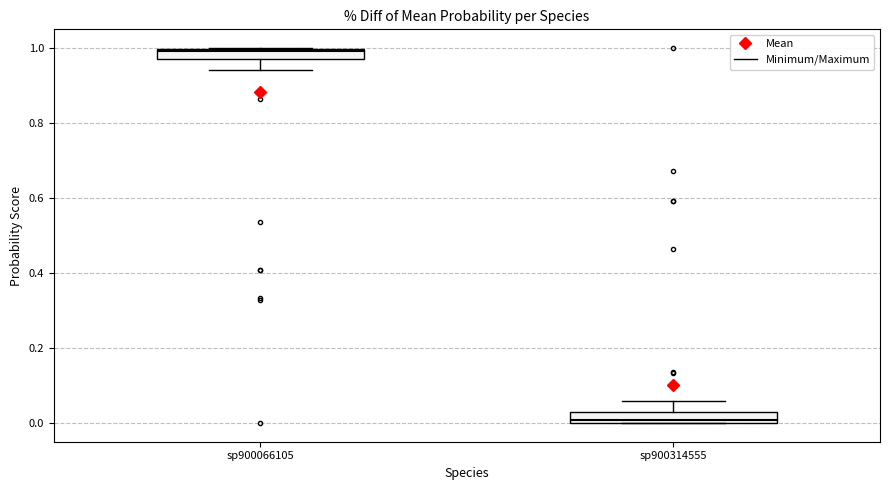

Where is the lower edge of the box for sp900066105 on the y-axis? The values are not printed on the chart, so give them approximately, as read against the axis.

0.98